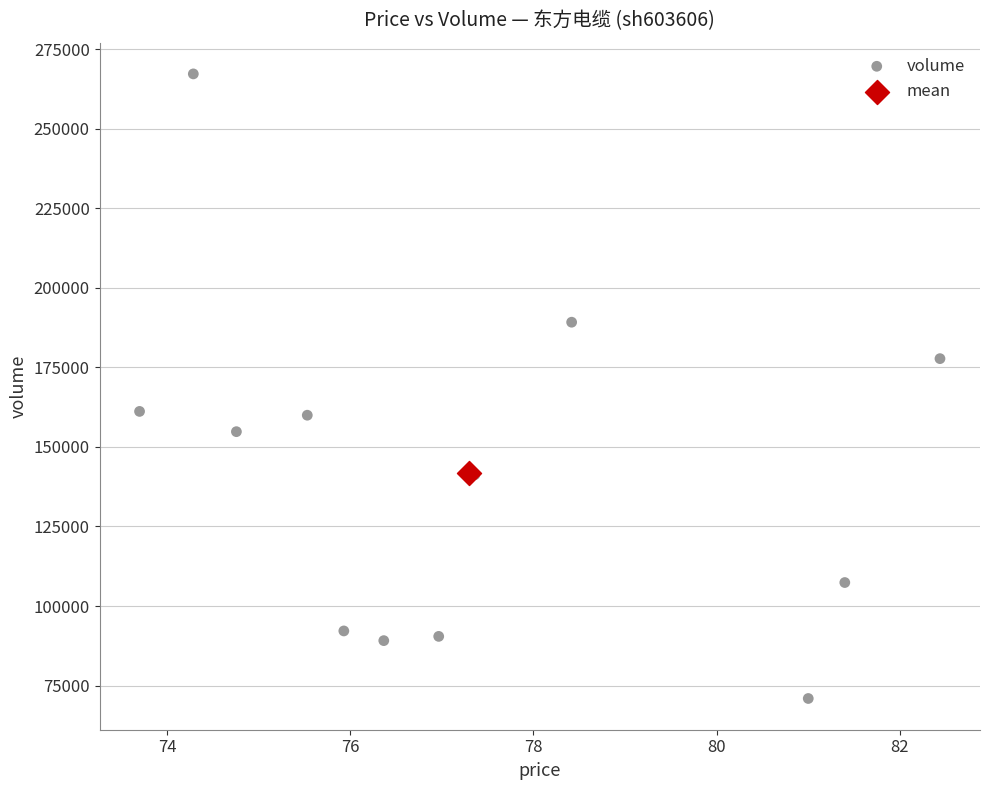

What are all the series names shown in the legend?

volume, mean